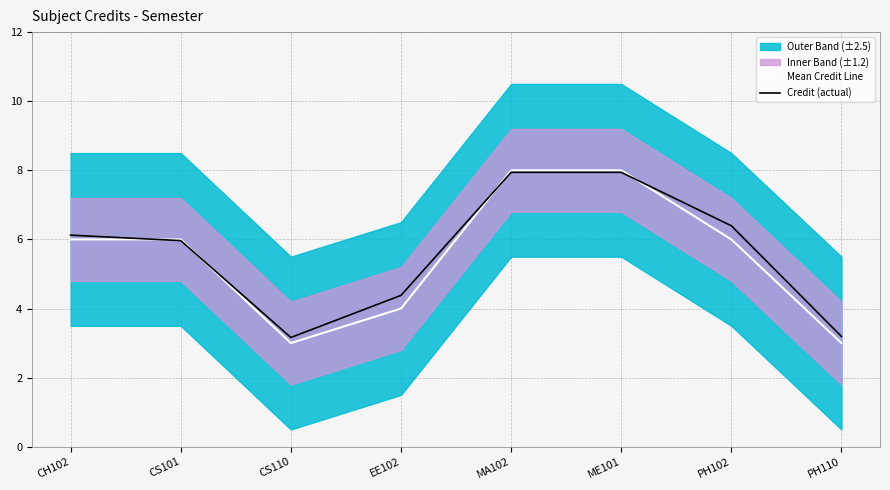

Reading left to right, extract all data points from this chart.

Mean Credit Line: 6.0	6.0	3.0	4.0	8.0	8.0	6.0	3.0
Credit (actual): 6.1	6.0	3.2	4.4	7.9	7.9	6.4	3.2